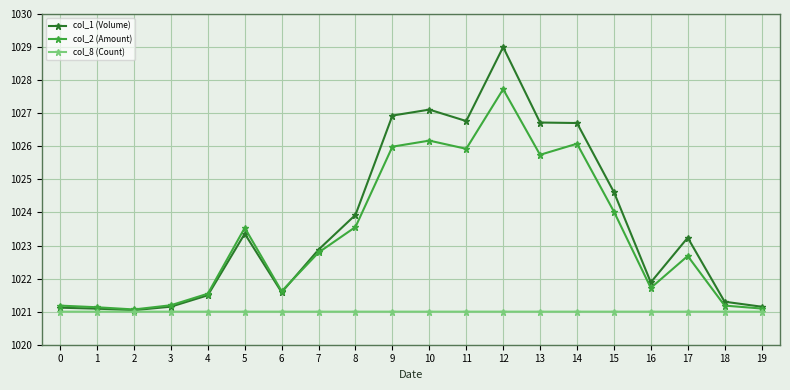

Rank the series by their maximum value, from highest to lowest.

col_1 (Volume), col_2 (Amount), col_8 (Count)